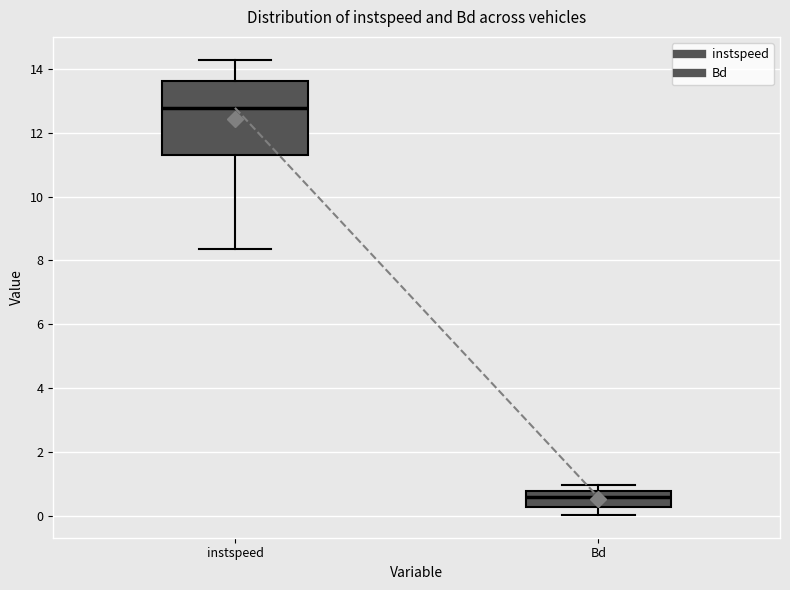

Where is the upper edge of the box for Bd on the y-axis? The values are not printed on the chart, so give them approximately, as read against the axis.

0.8